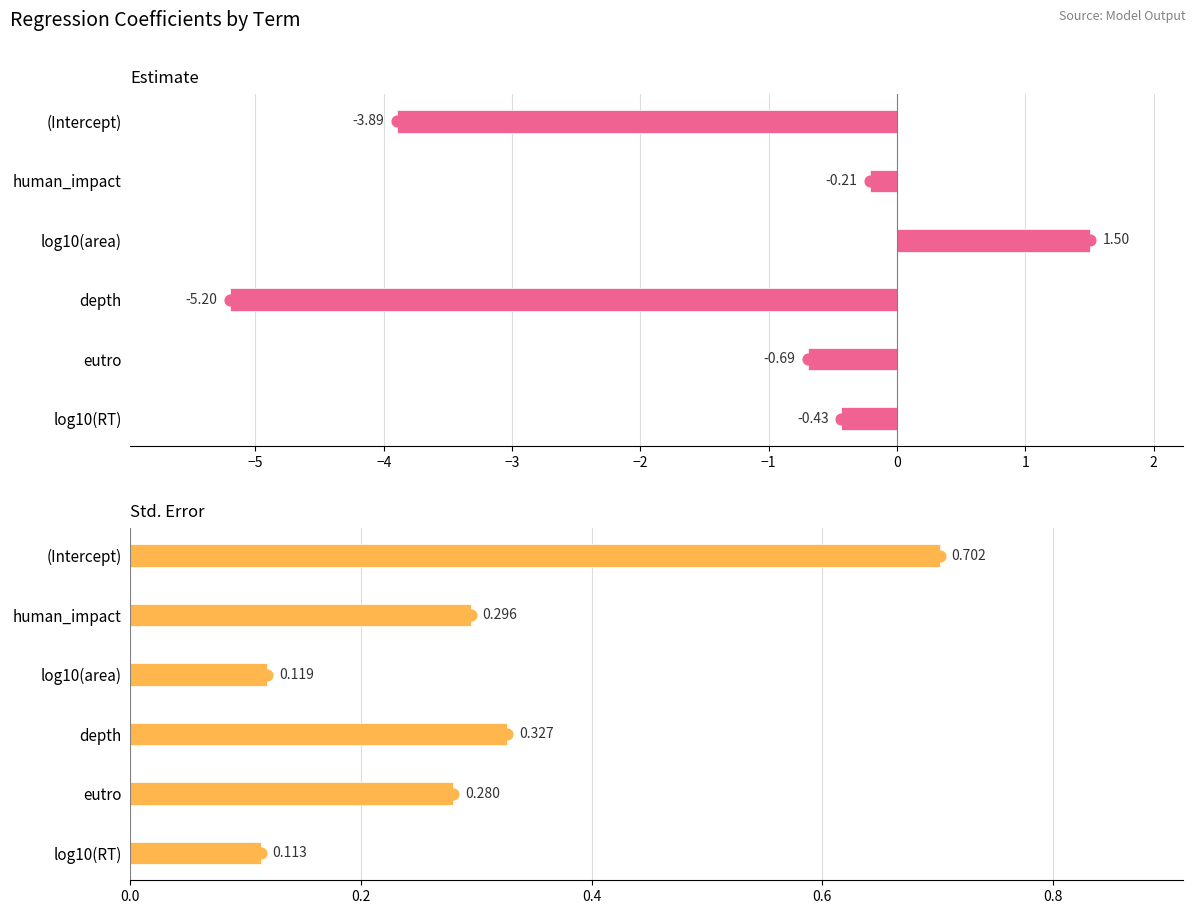

Is the value of std.error at depth greater than the value of estimate at eutro?

Yes